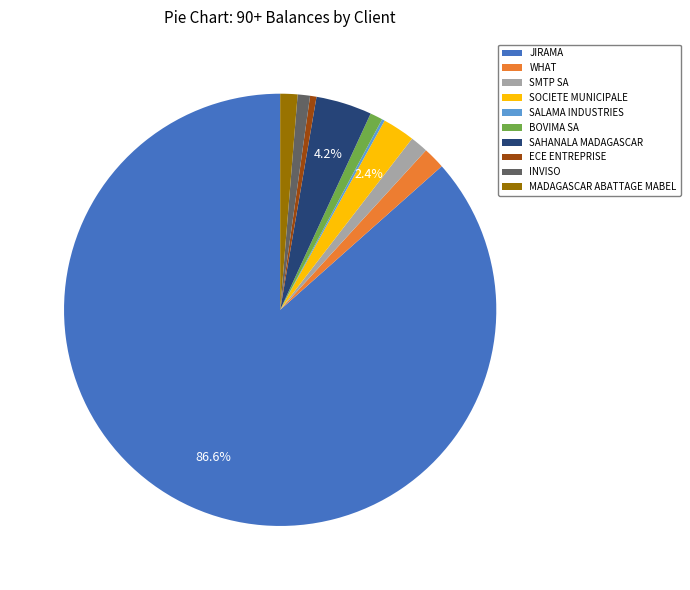

To the nearest percent, what is the combined percentage of WHAT and BOVIMA SA?

3%